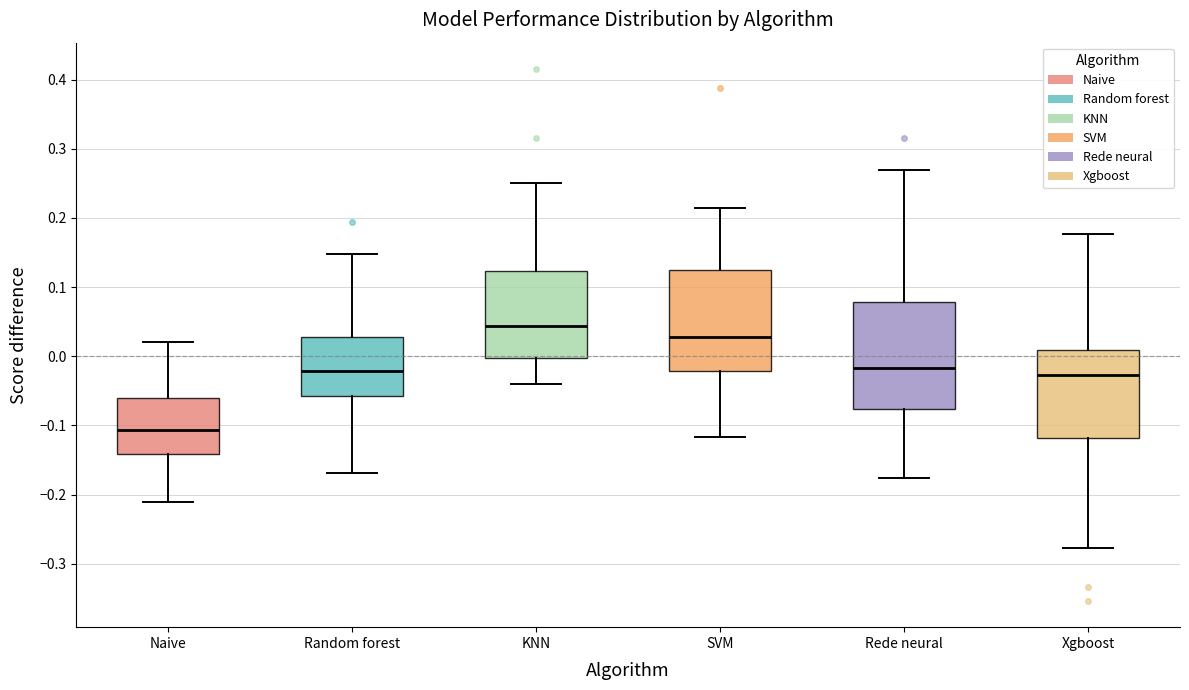

Reading left to right, read every box against the y-axis: the position of its median line, the range the box covers, and the ends of its whiskers. The values are not printed on the chart, so give them approximately, as read against the axis.

Naive: median -0.11, box -0.14 to -0.06, whiskers -0.21 to 0.02
Random forest: median -0.02, box -0.06 to 0.03, whiskers -0.17 to 0.15
KNN: median 0.04, box 0.00 to 0.12, whiskers -0.04 to 0.25
SVM: median 0.03, box -0.02 to 0.13, whiskers -0.12 to 0.21
Rede neural: median -0.02, box -0.08 to 0.08, whiskers -0.18 to 0.27
Xgboost: median -0.03, box -0.12 to 0.01, whiskers -0.28 to 0.18